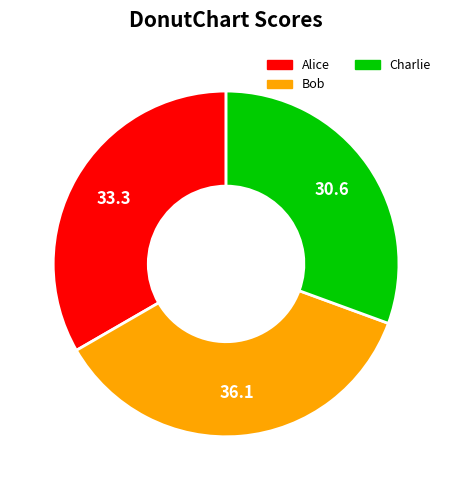

Which category has the smallest portion of the pie?

Charlie